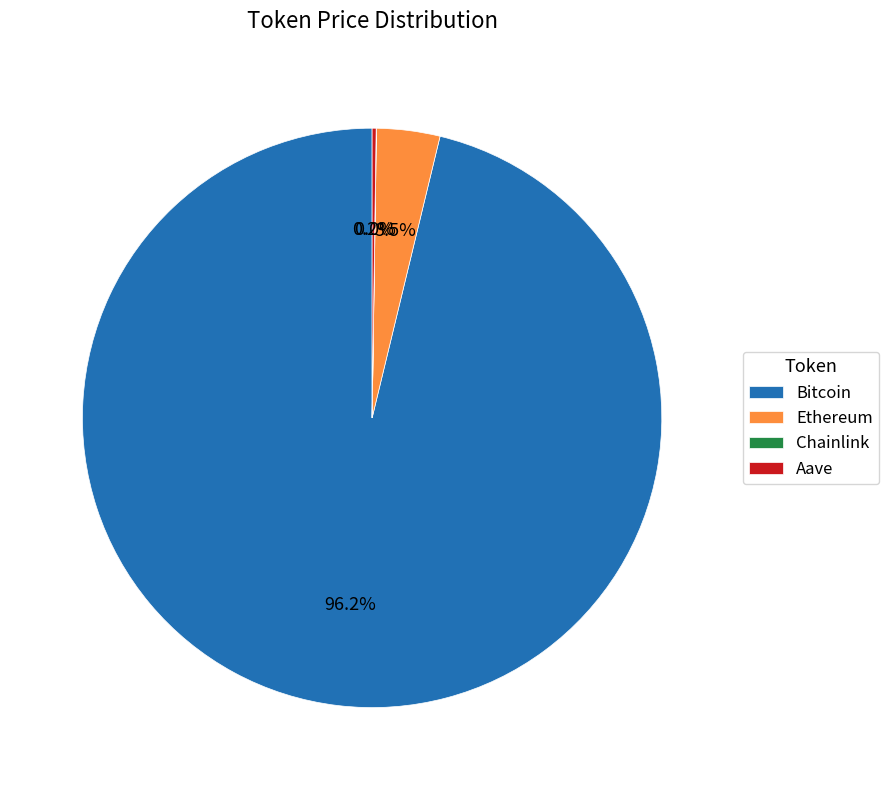

What is the majority slice?

Bitcoin